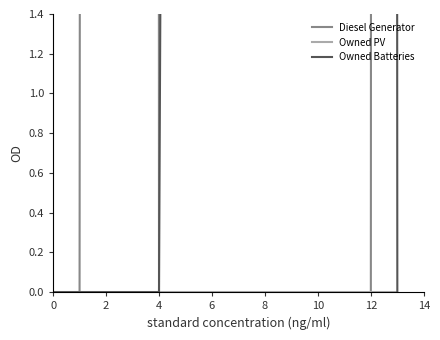

Rank the series by their average value, from lowest to highest.

Owned PV, Owned Batteries, Diesel Generator